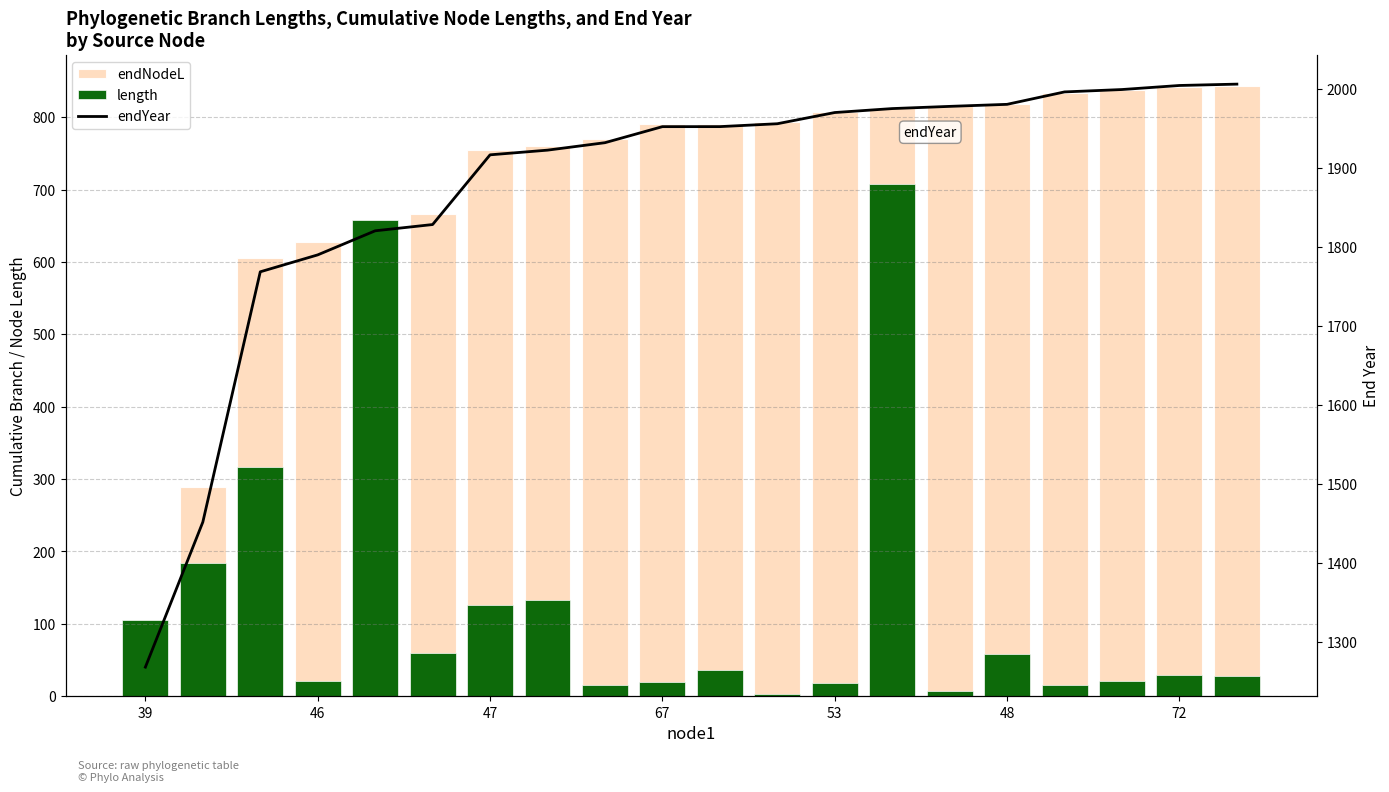

Reading left to right, extract all data points from this chart.

endNodeL: 105.5	289.2	606.1	627.5	658.0	665.9	754.2	760.1	769.5	789.8	789.9	793.5	807.7	812.7	815.5	818.1	833.8	836.8	842.0	843.7
length: 105.5	183.6	316.9	21.4	658.0	59.8	126.7	132.6	15.4	20.3	35.7	3.6	17.8	707.2	7.8	58.0	15.7	21.3	29.3	28.2
endYear: 1268.0	1451.6	1768.5	1789.9	1820.4	1828.3	1916.6	1922.5	1932.0	1952.3	1952.3	1956.0	1970.2	1975.2	1978.0	1980.5	1996.3	1999.3	2004.4	2006.1